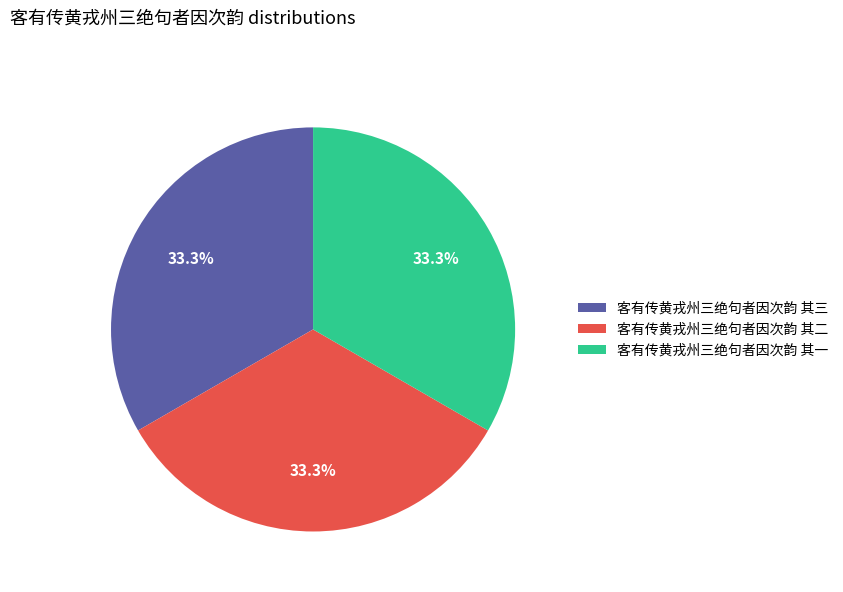

Combined, what portion of the pie is 客有传黄戎州三绝句者因次韵 其二 and 客有传黄戎州三绝句者因次韵 其一?

66.7%